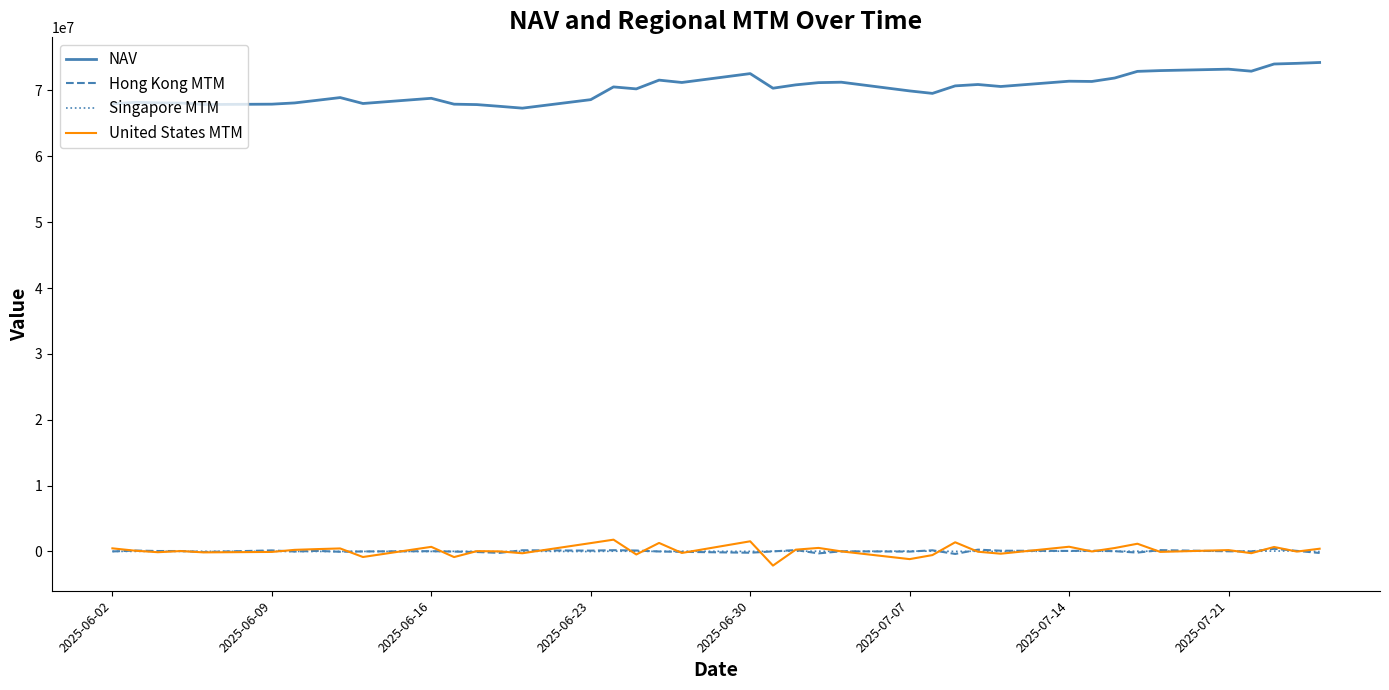

Which series has the largest total across all categories?

NAV